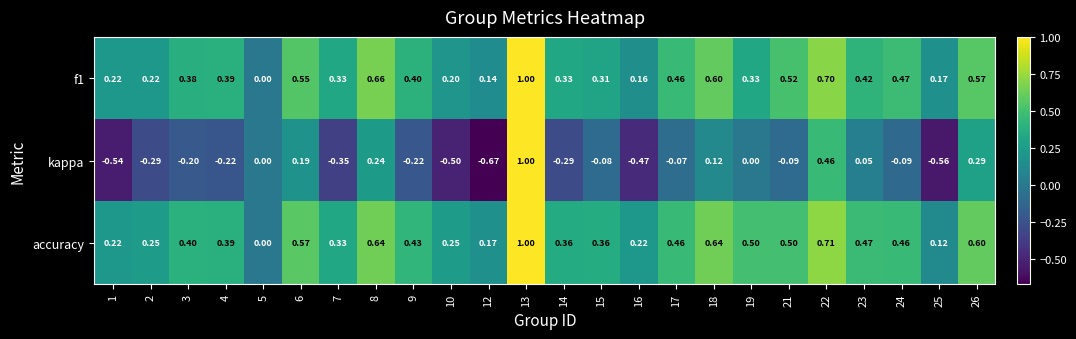

Which series changed the most between 2 and 23?

kappa